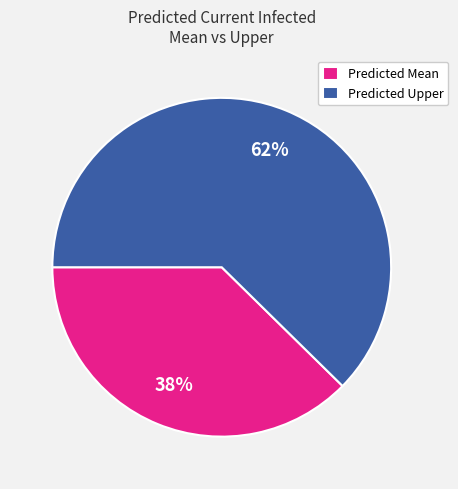

True or false: Predicted Mean accounts for 38% of the total.

True